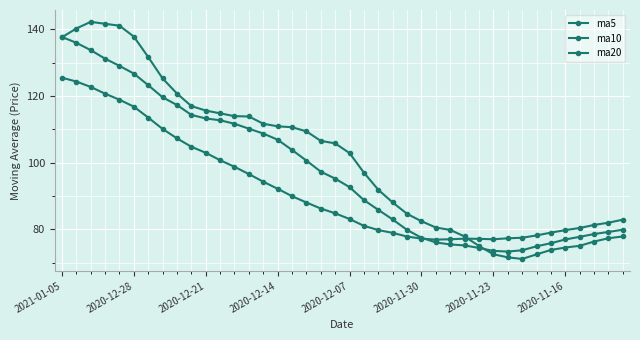

What is the maximum value shown in the chart?

142.2